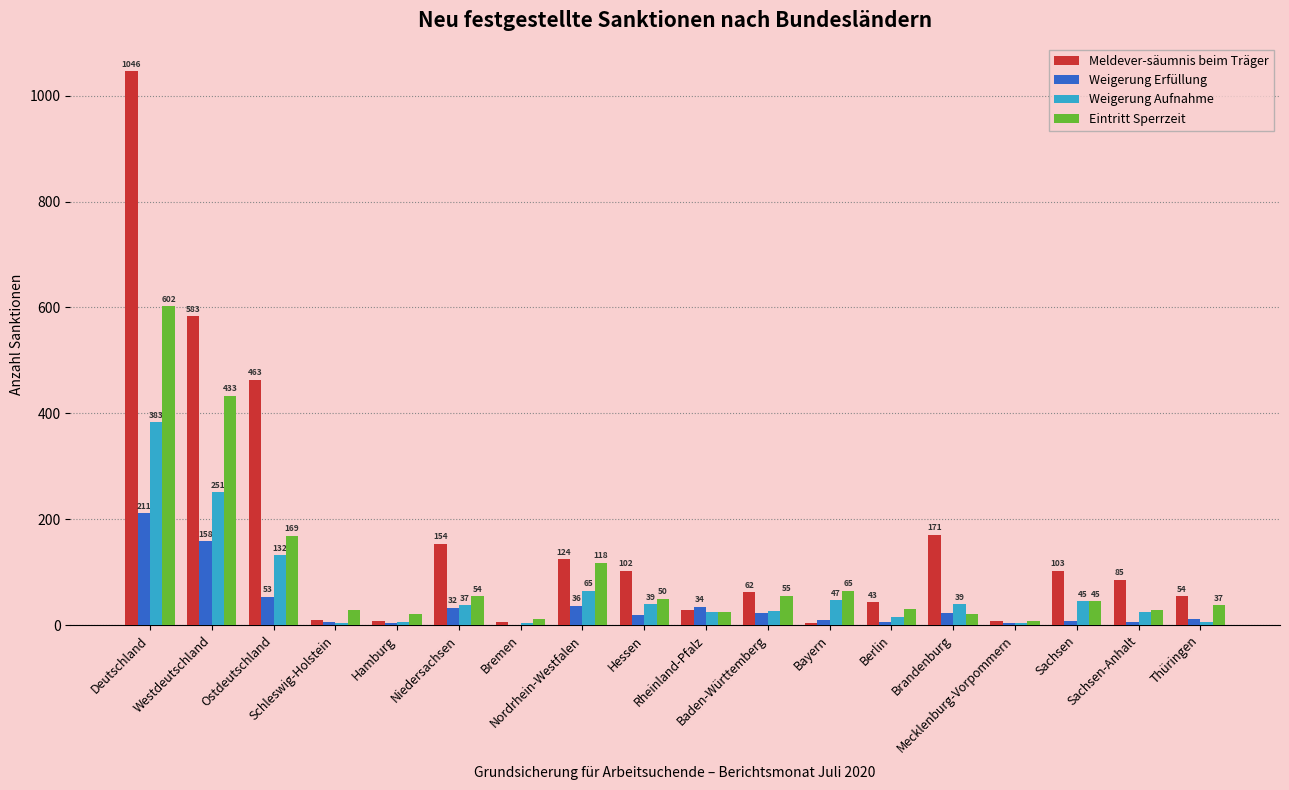

Which series has the largest total across all categories?

Meldever-säumnis beim Träger